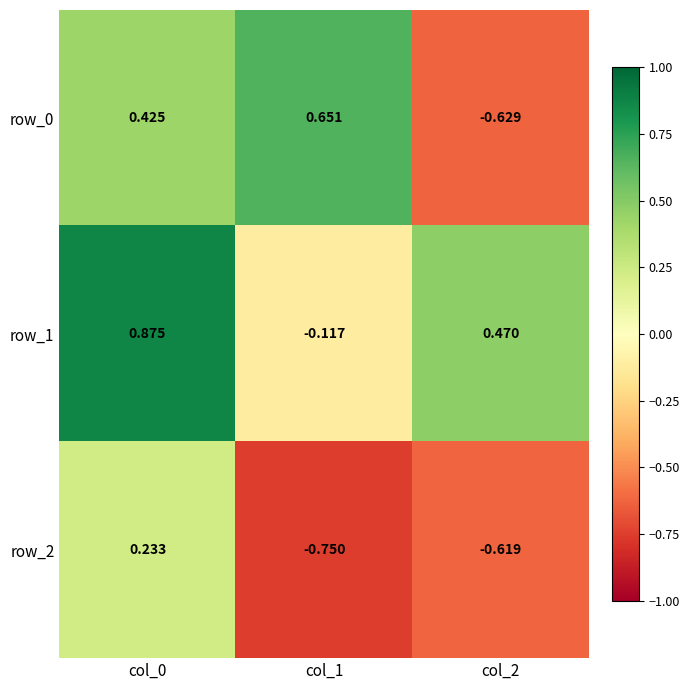

How many values in the row_0 series are below 0?

1